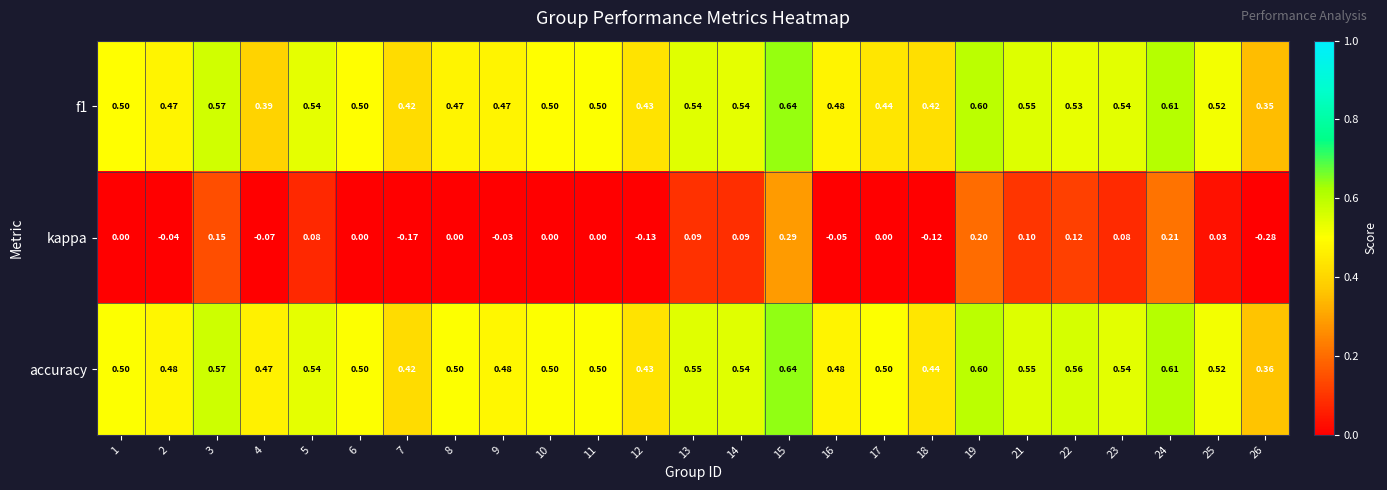

Which series has the largest range (max minus min)?

kappa